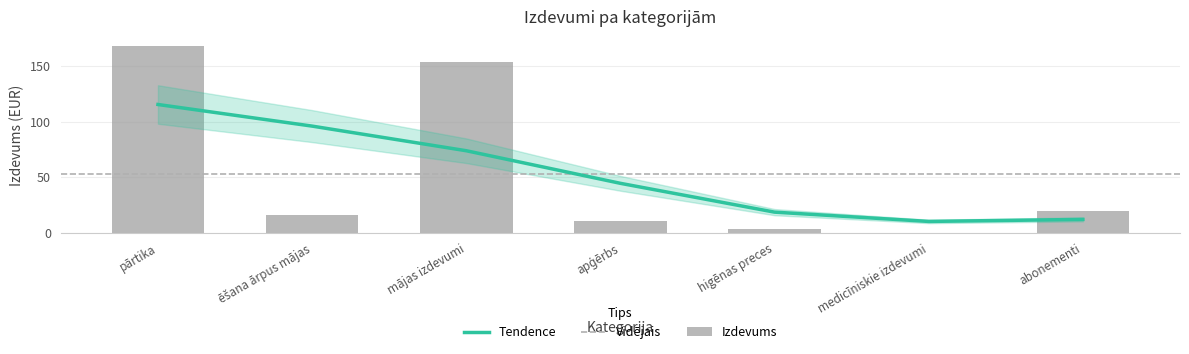

What is the difference between the values at abonementi and higēnas preces?

17.0